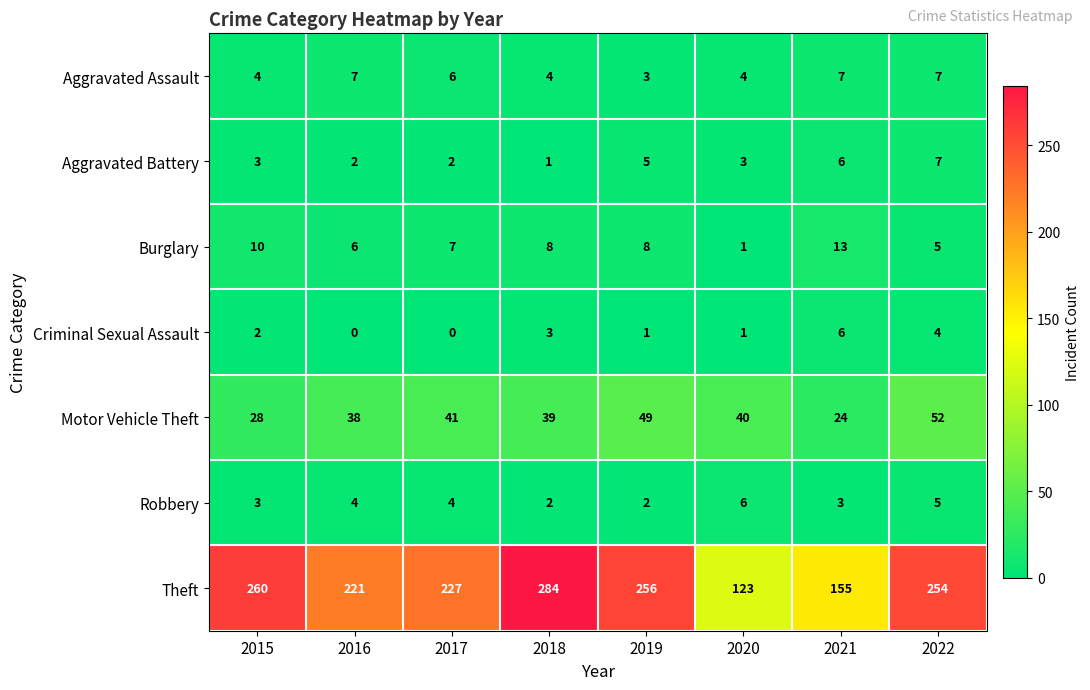

What value does the Robbery series have at 2020?

6